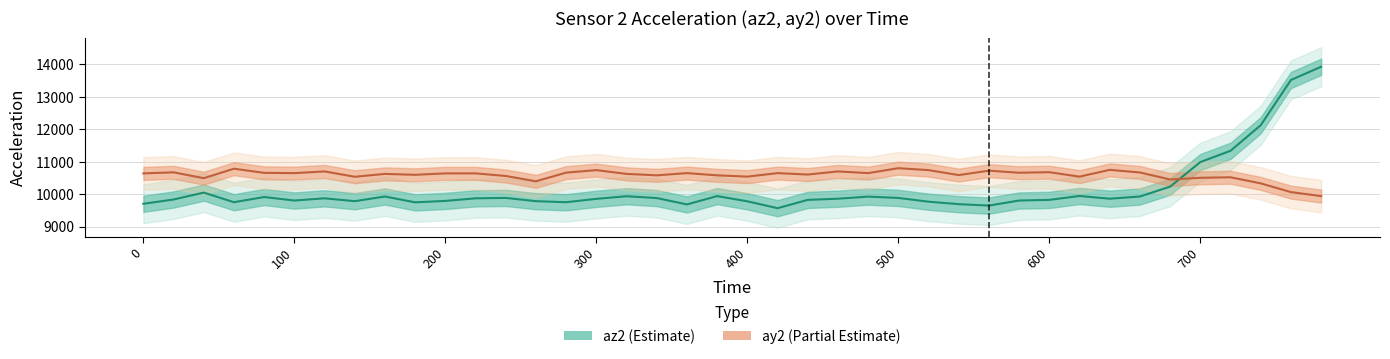

What is the lowest value of the az2 series?

9568